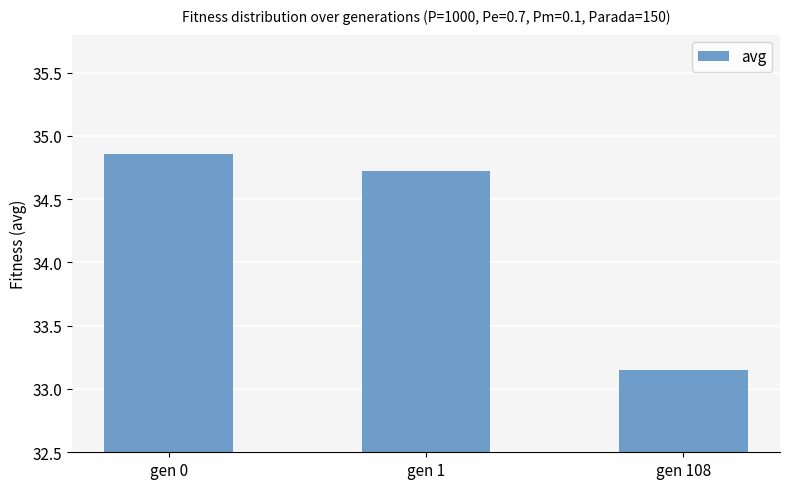

At which category does the chart reach its peak across all series?

gen 0